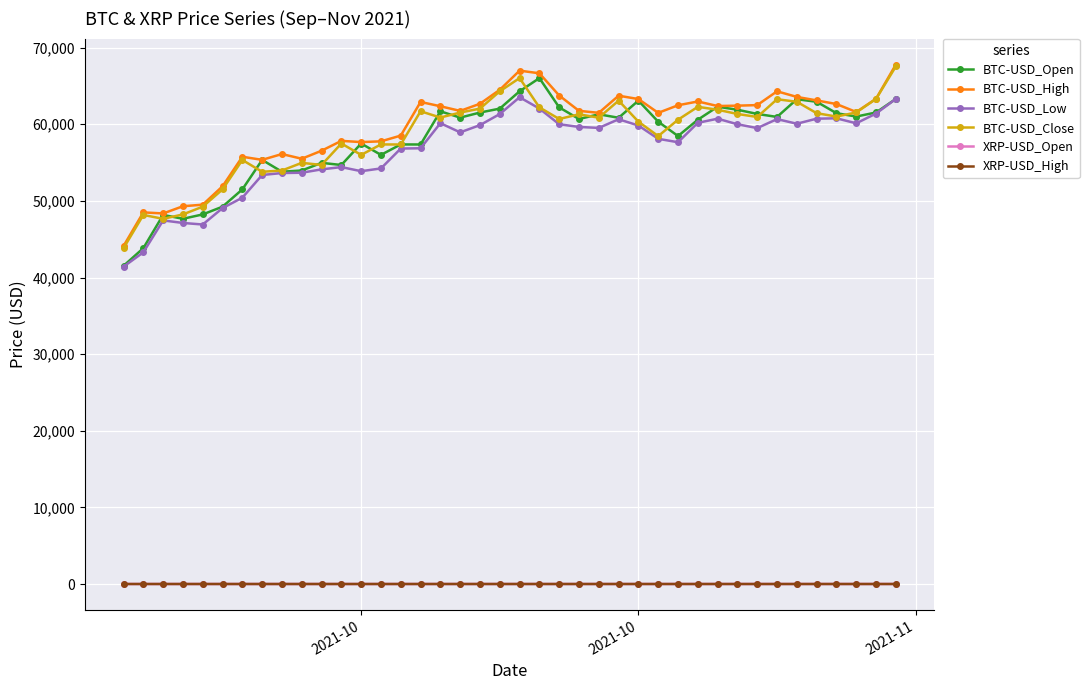

At how many categories does at least one series exceed 39546?

40